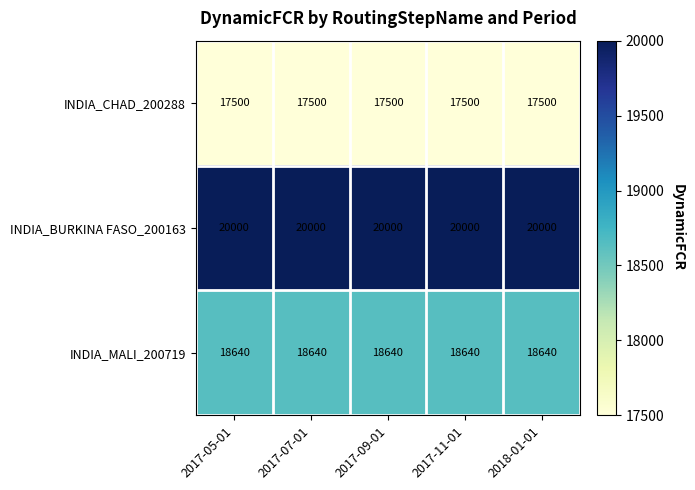

Rank the series by their maximum value, from highest to lowest.

INDIA_BURKINA FASO_200163, INDIA_MALI_200719, INDIA_CHAD_200288